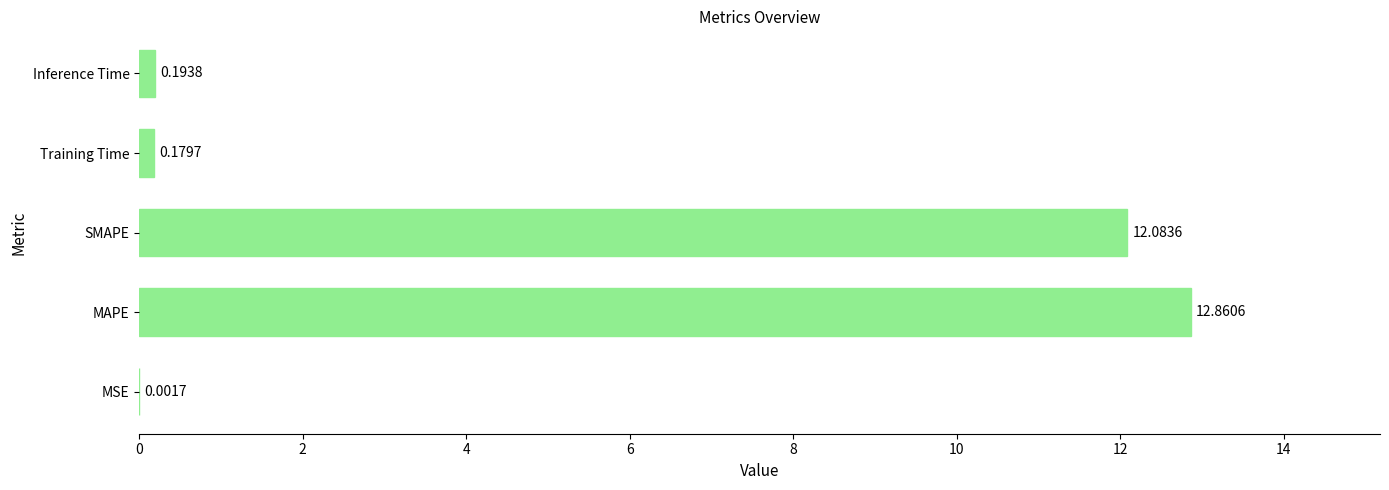

At which label is the value closest to 6?

Inference Time